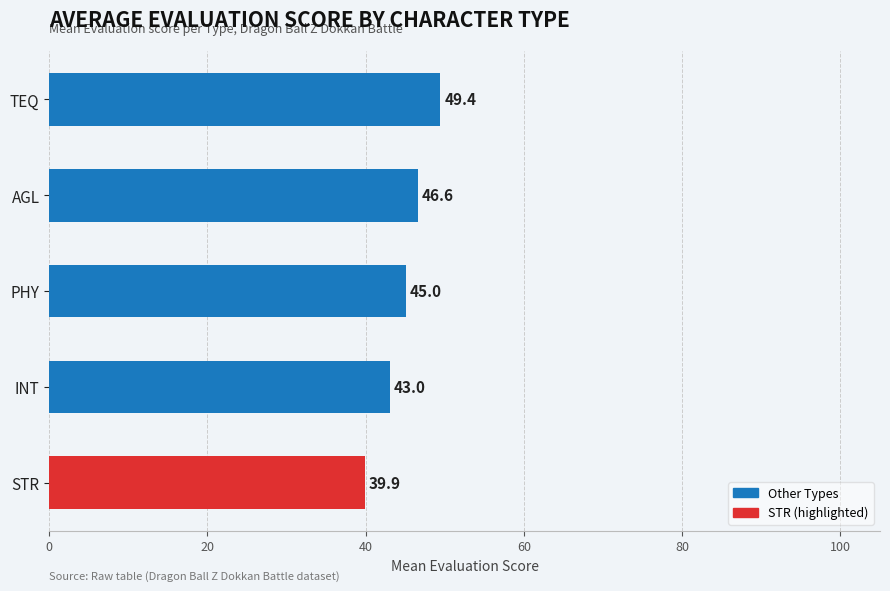

What is the greatest value displayed?

49.4